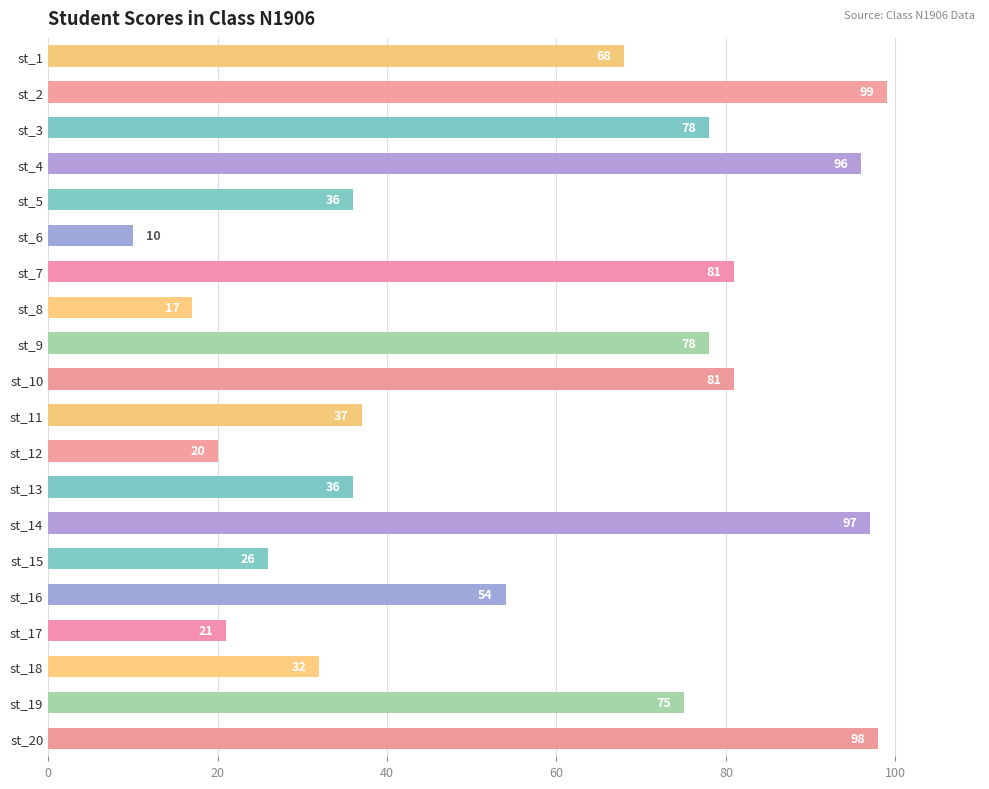

Is it true that the value at st_13 is 19?

False